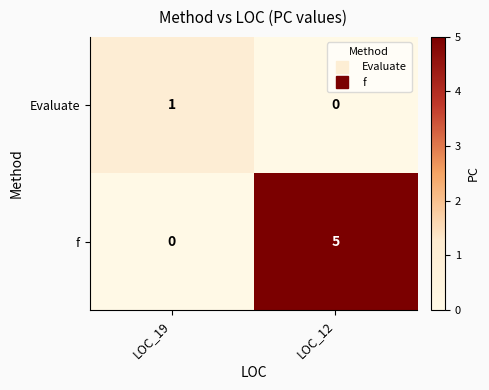

At which label does Evaluate reach its peak?

LOC_19